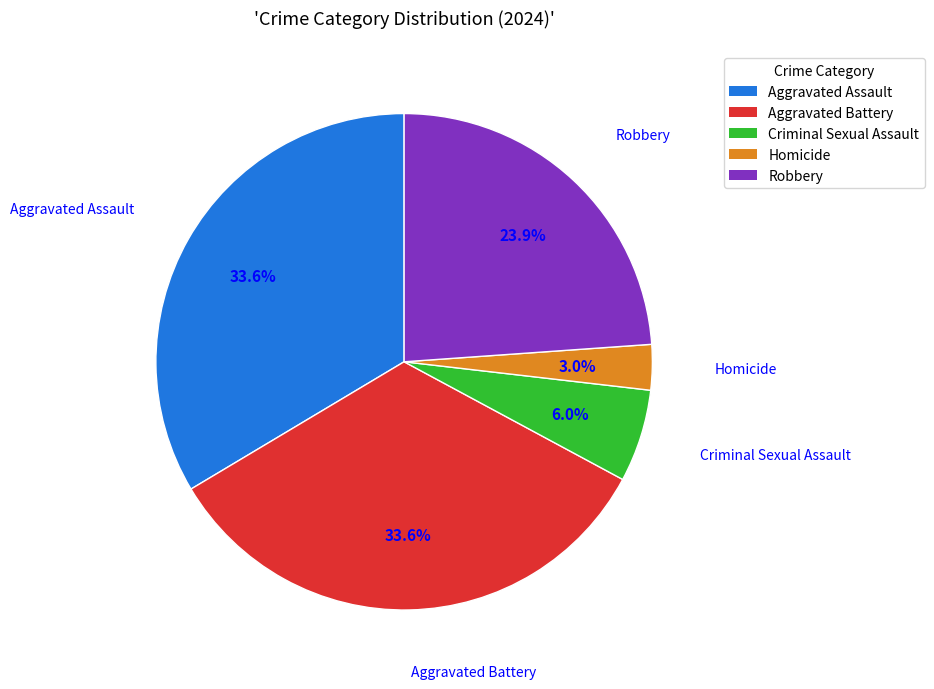

Does Robbery represent more than half of the total?

No